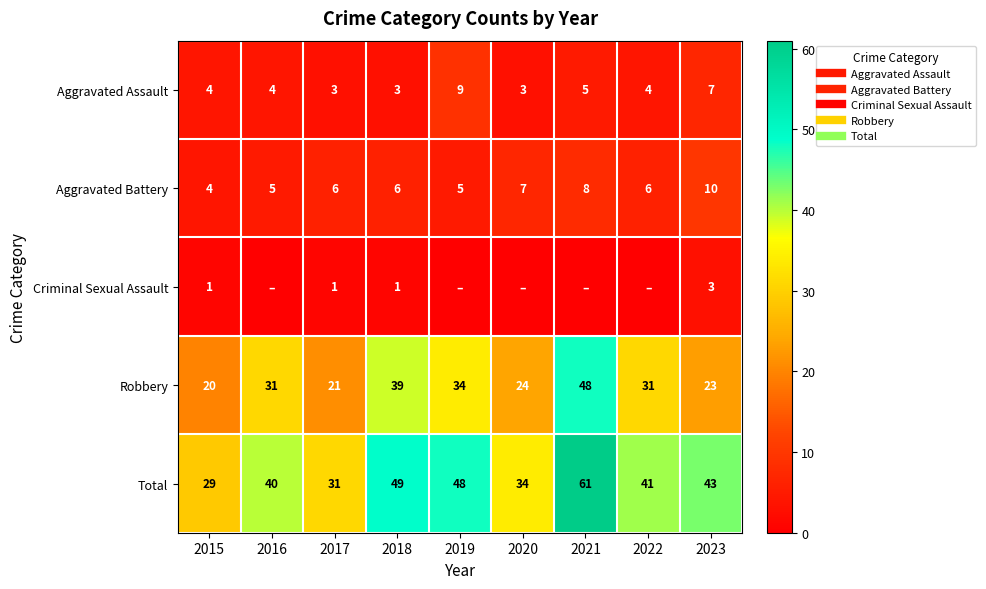

Which series has the largest range (max minus min)?

Total